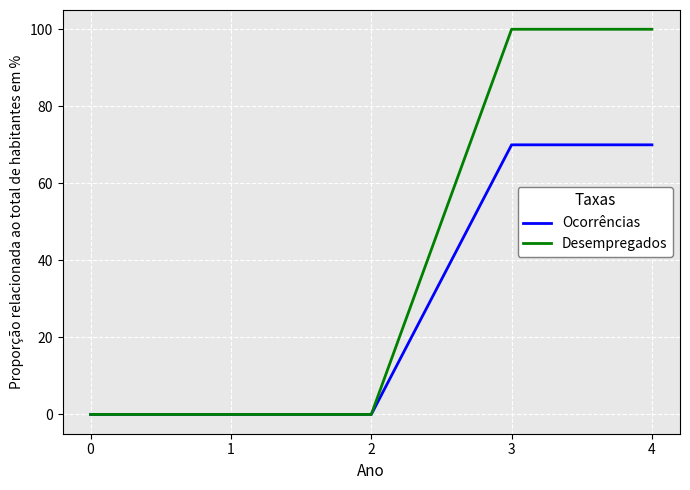

Is the value of Desempregados at 3 greater than the value of Ocorrências at 0?

Yes